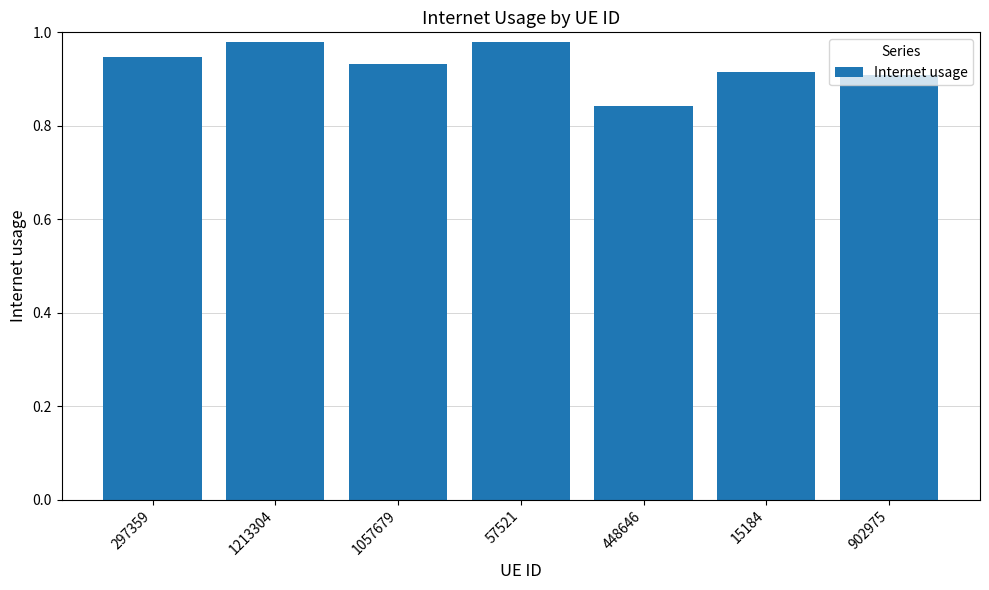

Count the number of data series in this chart.

1